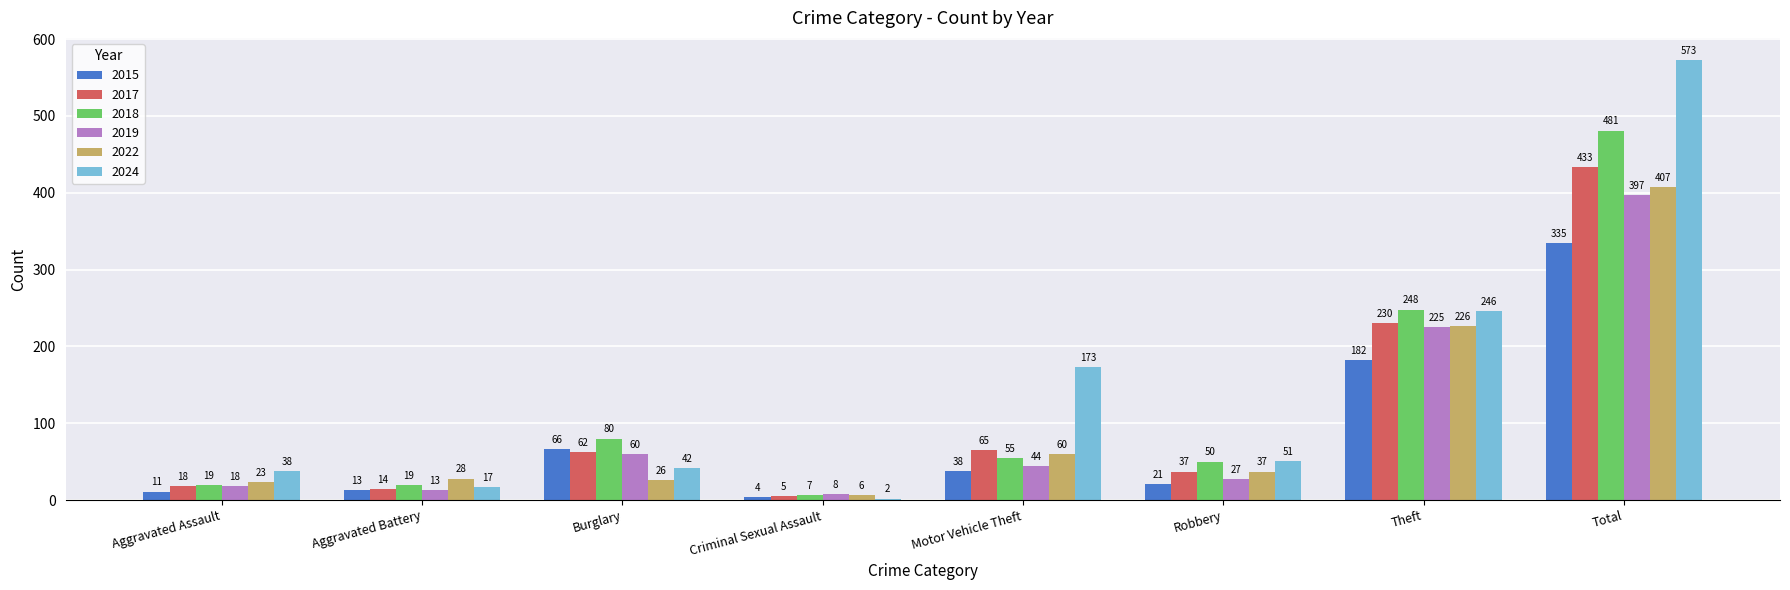

What is the sum of all 2022 values?

813